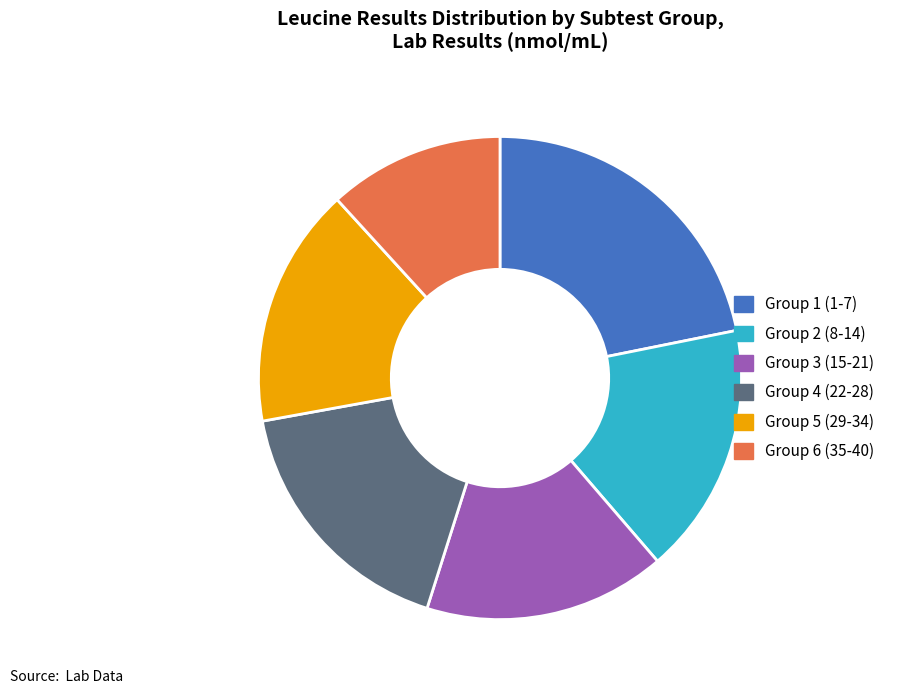

Count the number of slices in the pie.

6